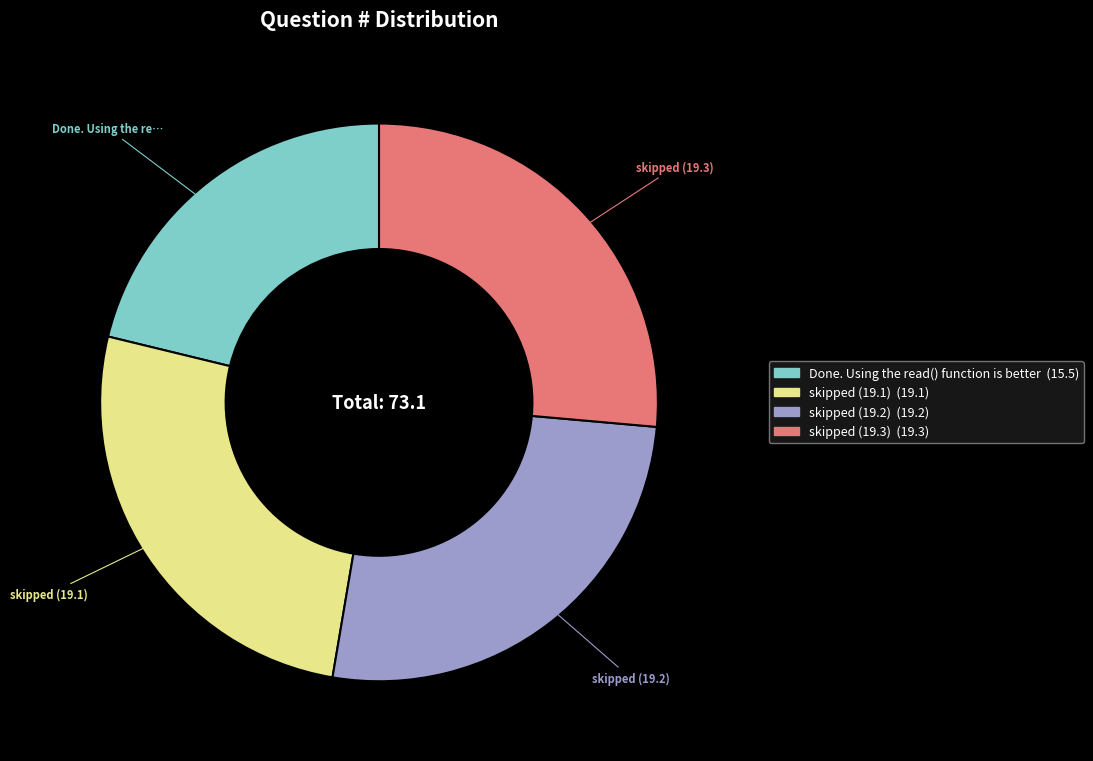

How many segments does this pie chart have?

4